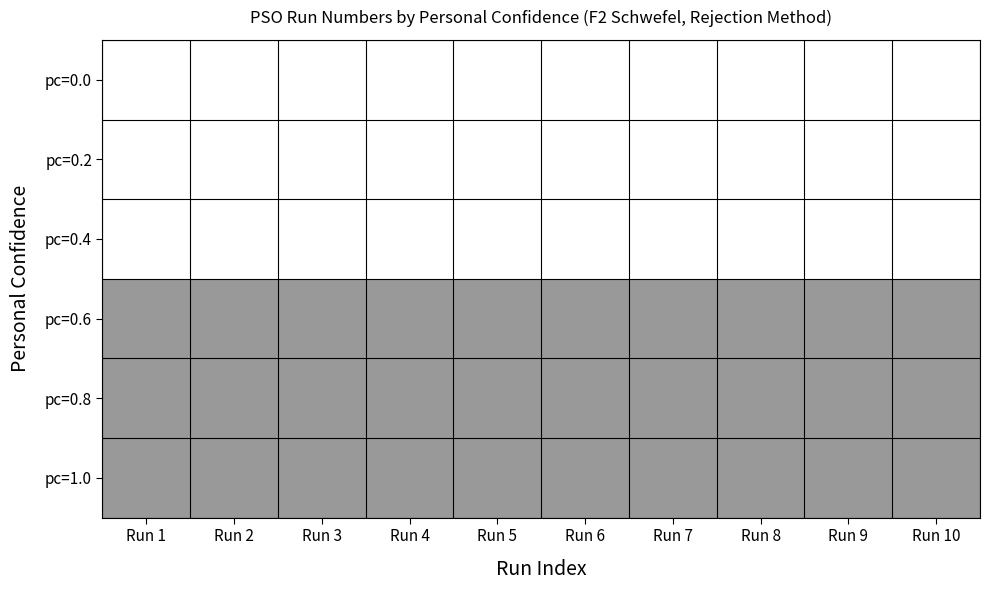

What is the total value across all series at Run 10?

3